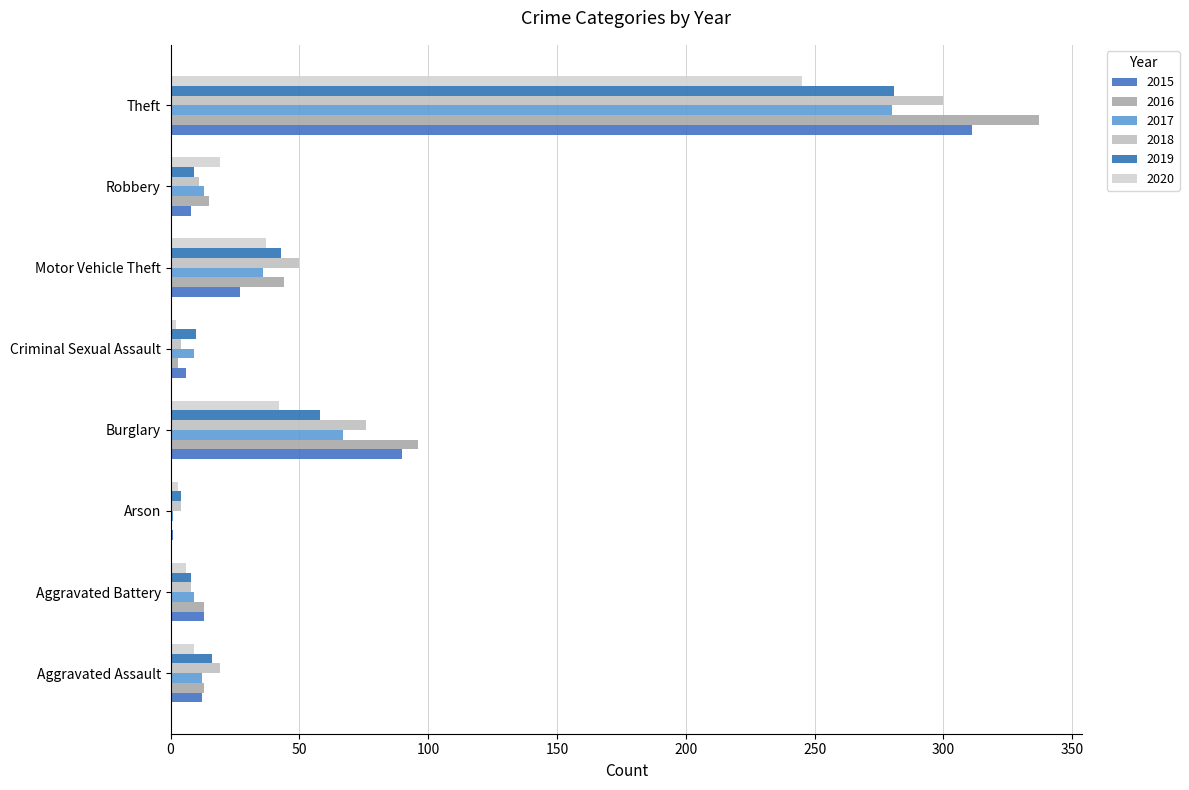

How many data points does each series have?

8